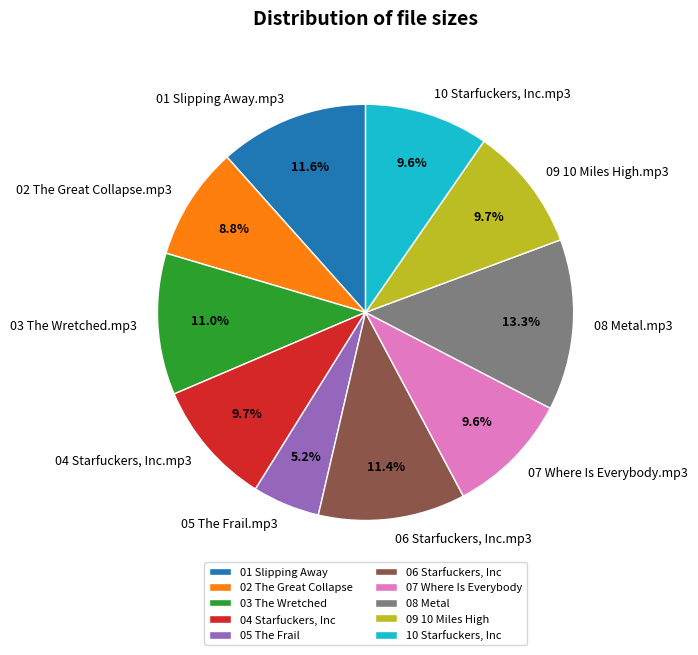

Count the number of slices in the pie.

10